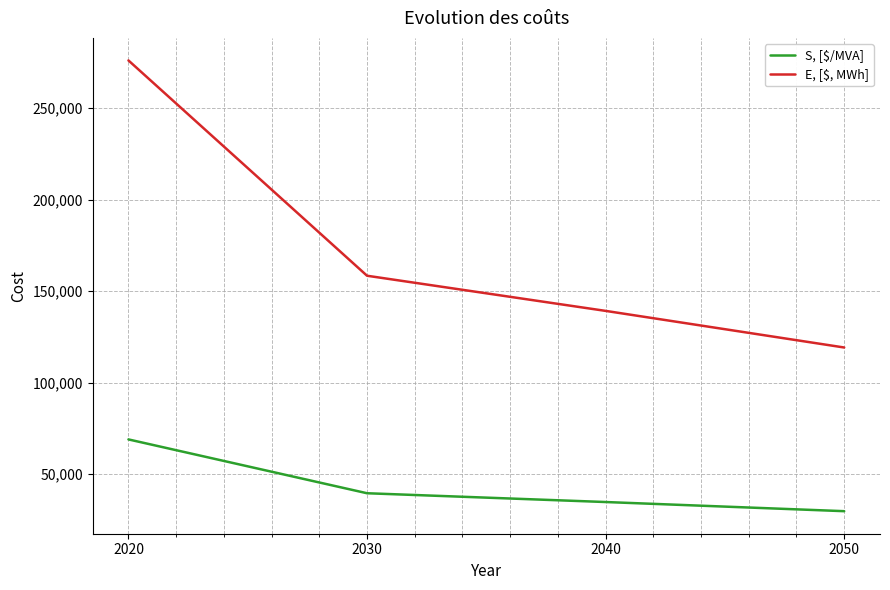

Is the value of S, [$/MVA] at 2050 greater than the value of E, [$, MWh] at 2040?

No